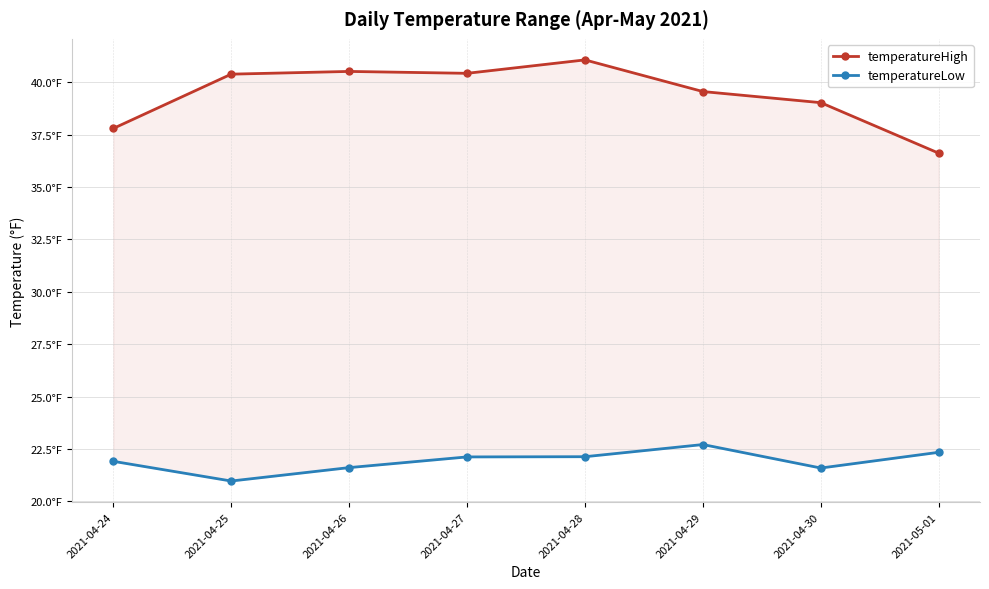

How many values in the temperatureHigh series exceed 40?

4